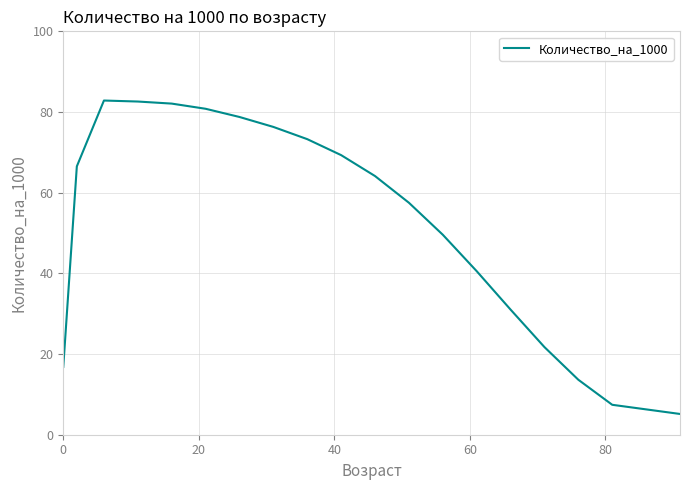

What is the greatest value displayed?

82.8